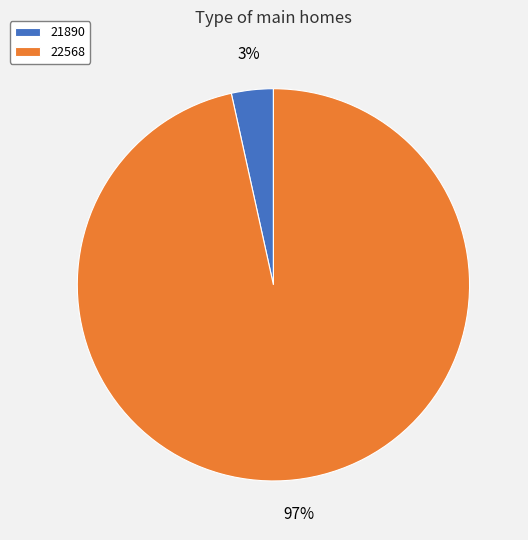

Rank the categories by value from lowest to highest.

21890, 22568